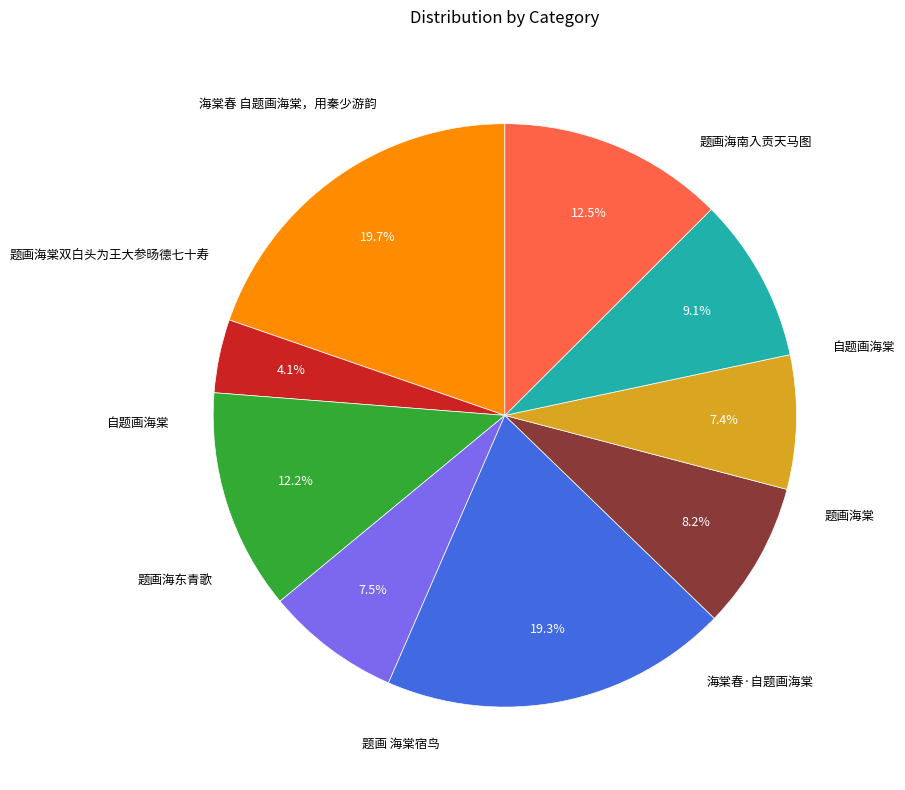

Does any single category account for the majority?

No